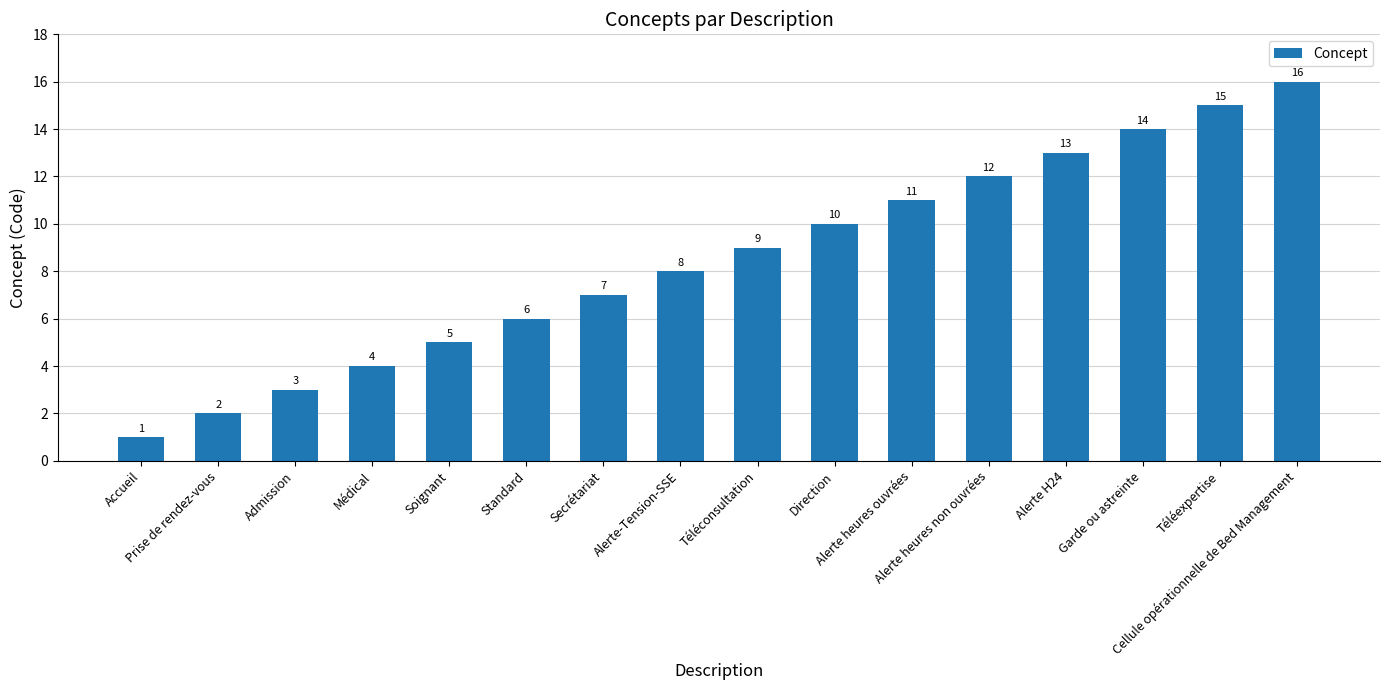

What is the value of the 4th bar from the left?

4